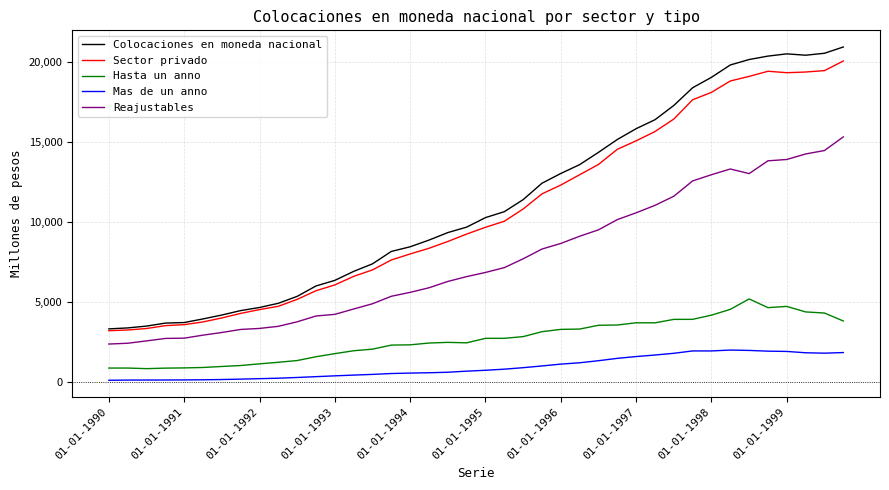

What is the lowest value of the Colocaciones en moneda nacional series?

3303